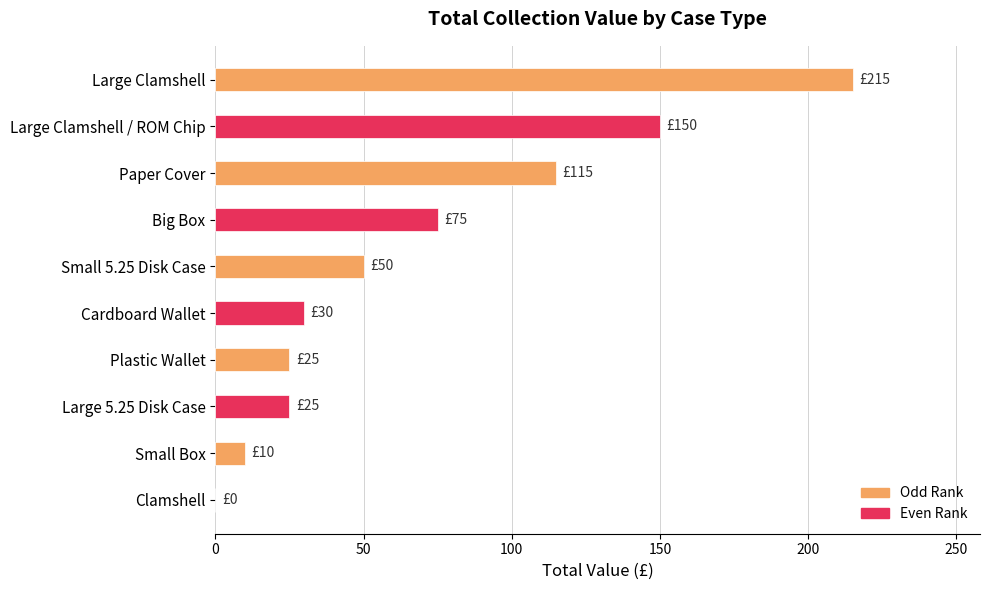

What is the sum of all values?

695